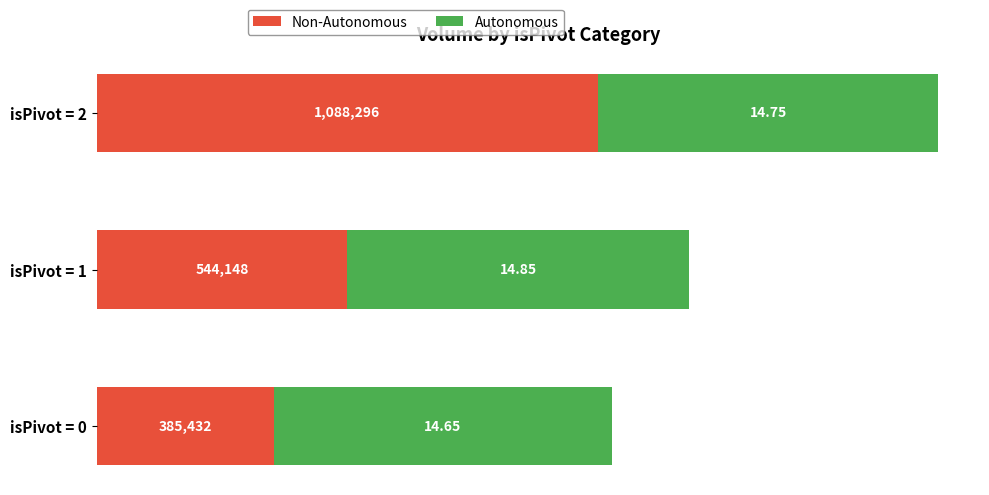

What are all the series names shown in the legend?

Non-Autonomous, Autonomous